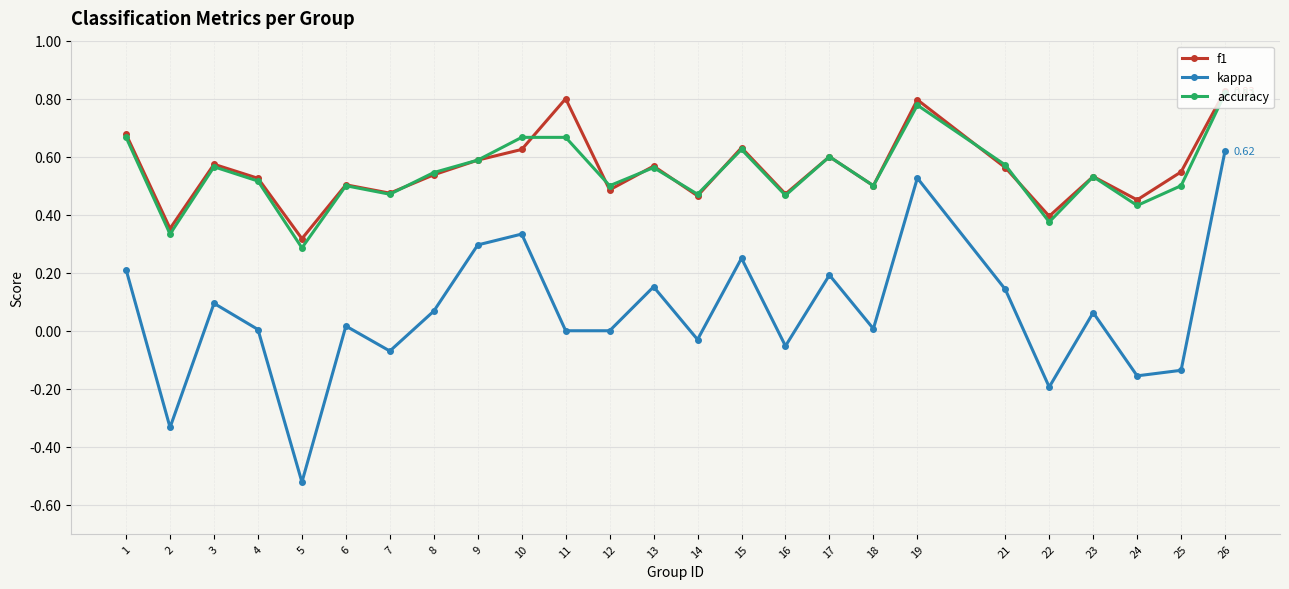

Which series has the widest spread of values?

kappa